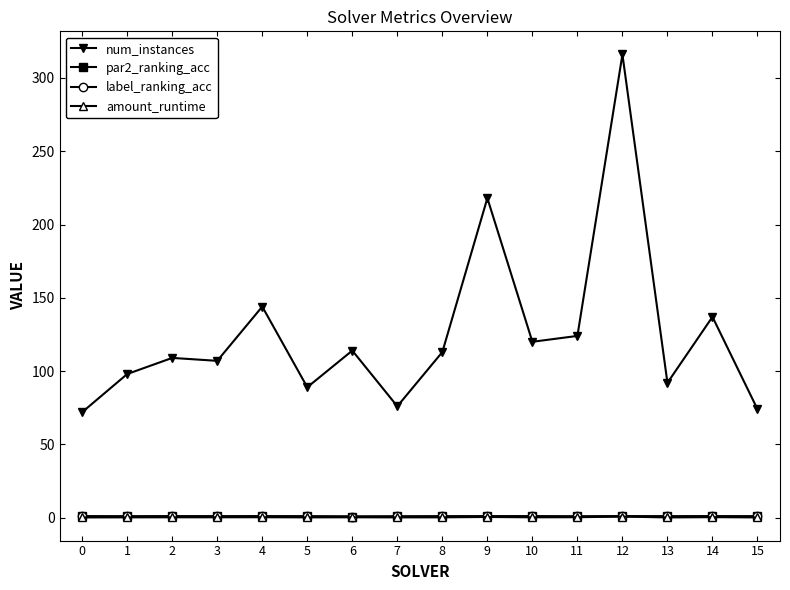

What is the maximum value shown in the chart?

316.0